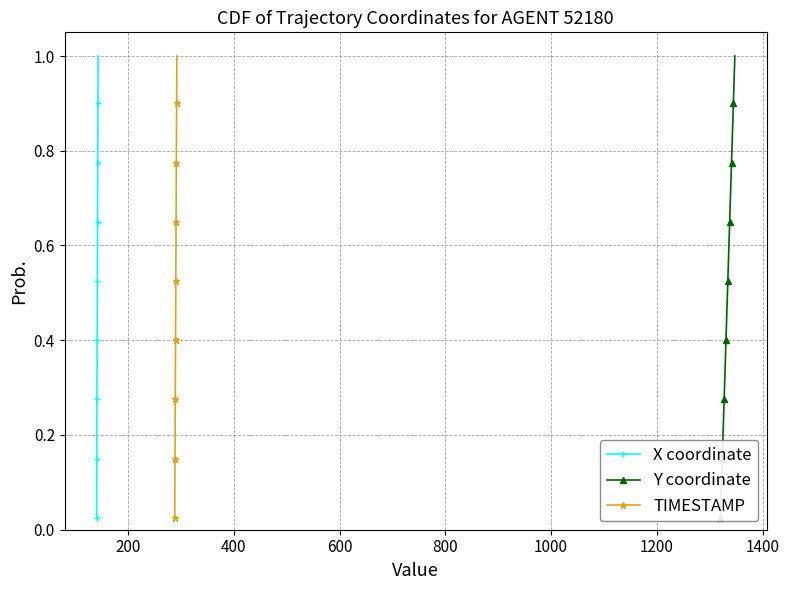

True or false: X coordinate has more than 1 points higher than both neighbors.

False